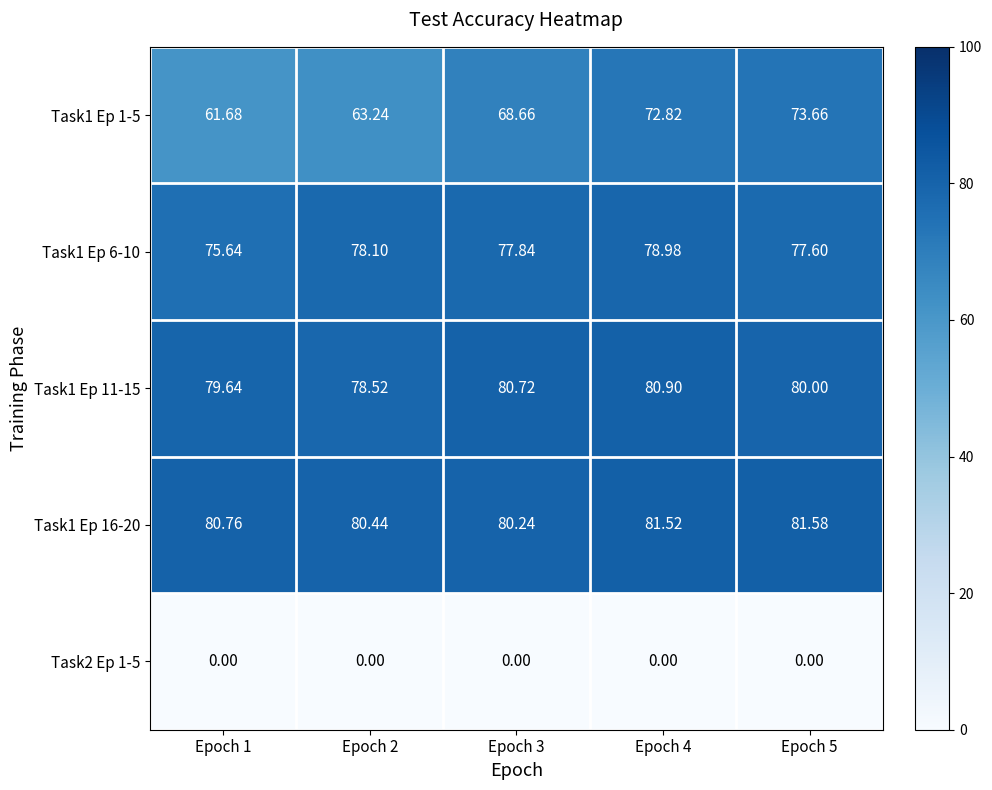

Rank the series at Epoch 5 from highest to lowest value.

Task1 Ep 16-20, Task1 Ep 11-15, Task1 Ep 6-10, Task1 Ep 1-5, Task2 Ep 1-5